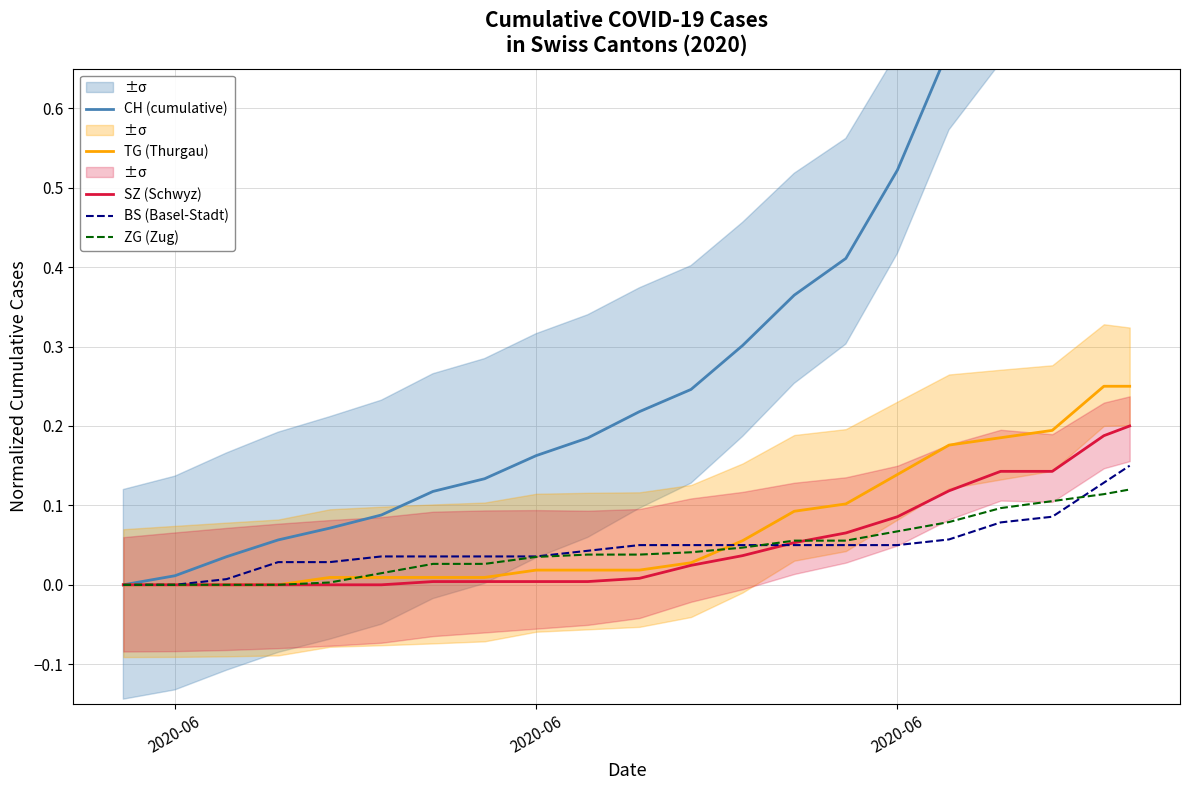

What is the sum of all SZ (Schwyz) values?

1.1